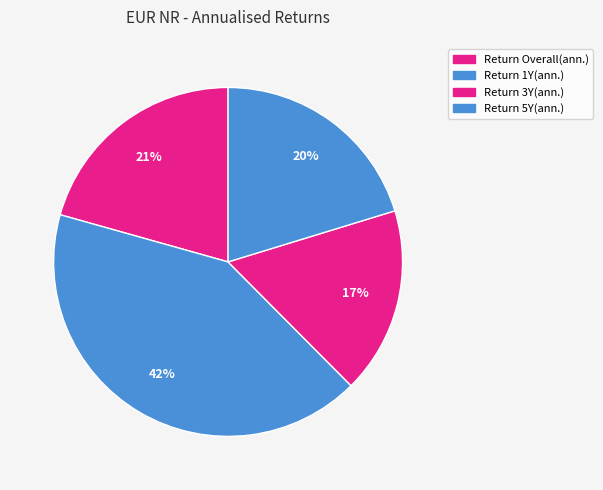

Rank the categories by value from lowest to highest.

Return 3Y(ann.), Return 5Y(ann.), Return Overall(ann.), Return 1Y(ann.)